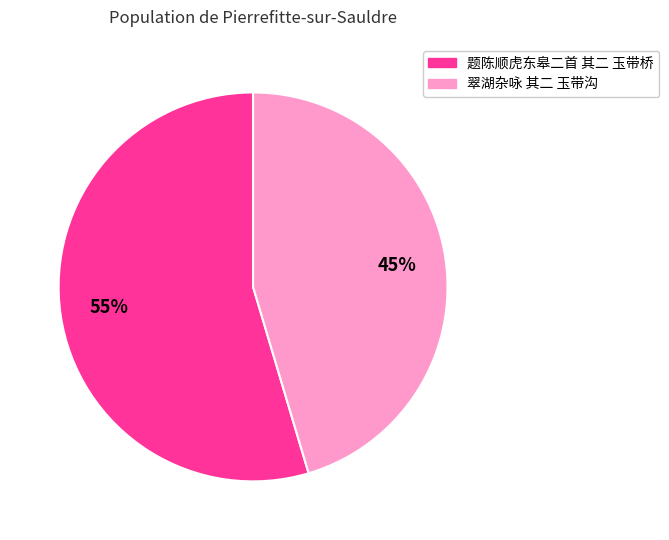

To the nearest percent, what portion does 翠湖杂咏 其二 玉带沟 represent?

45%